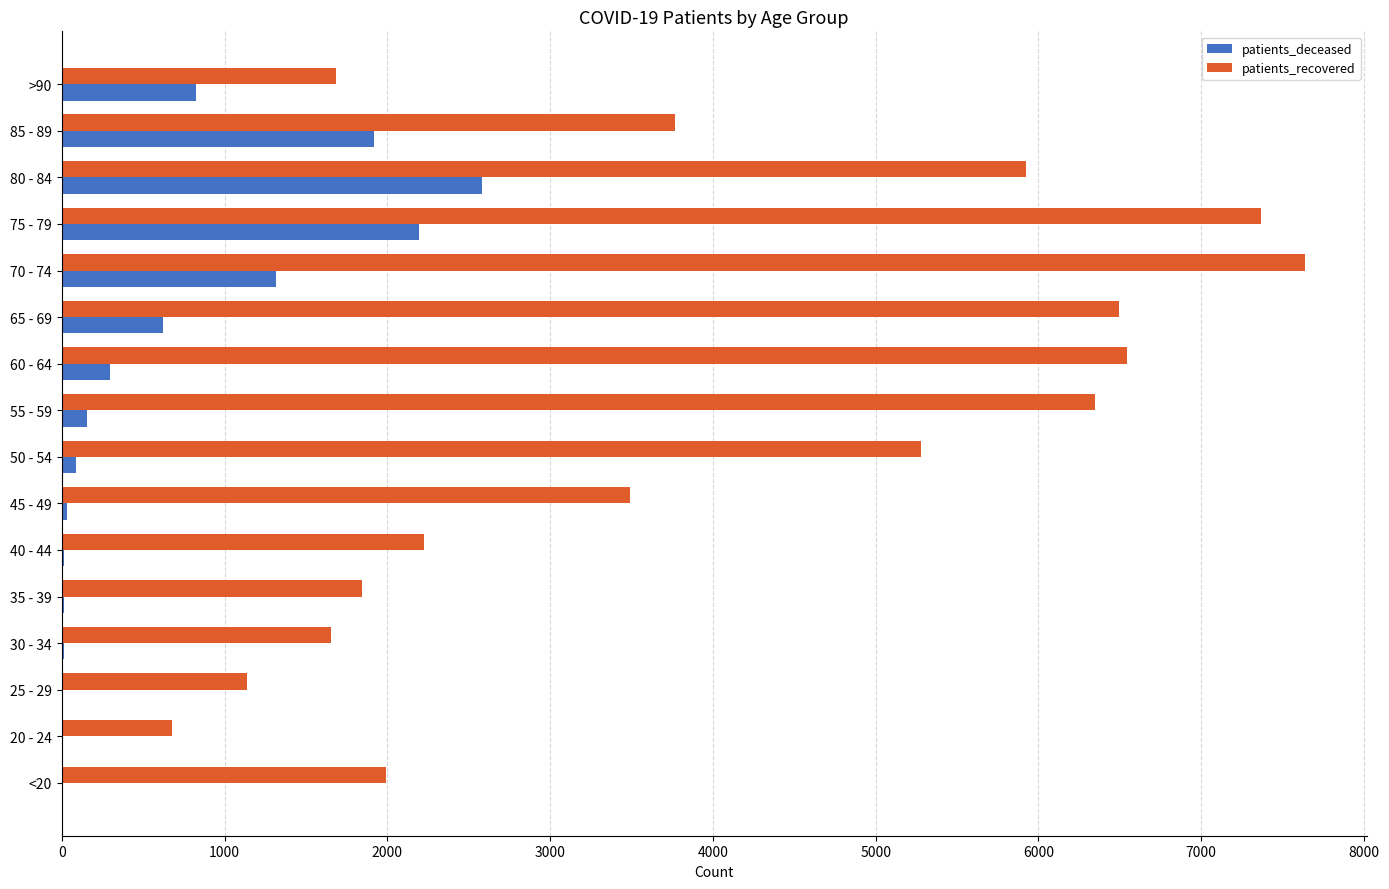

Which series has the largest total across all categories?

patients_recovered